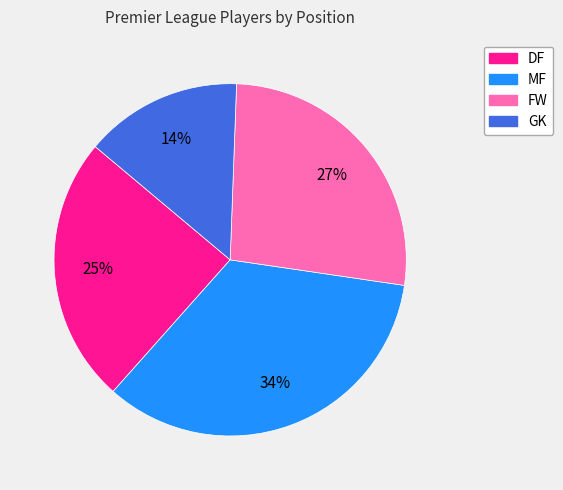

To the nearest percent, what percentage of the pie is GK?

14%